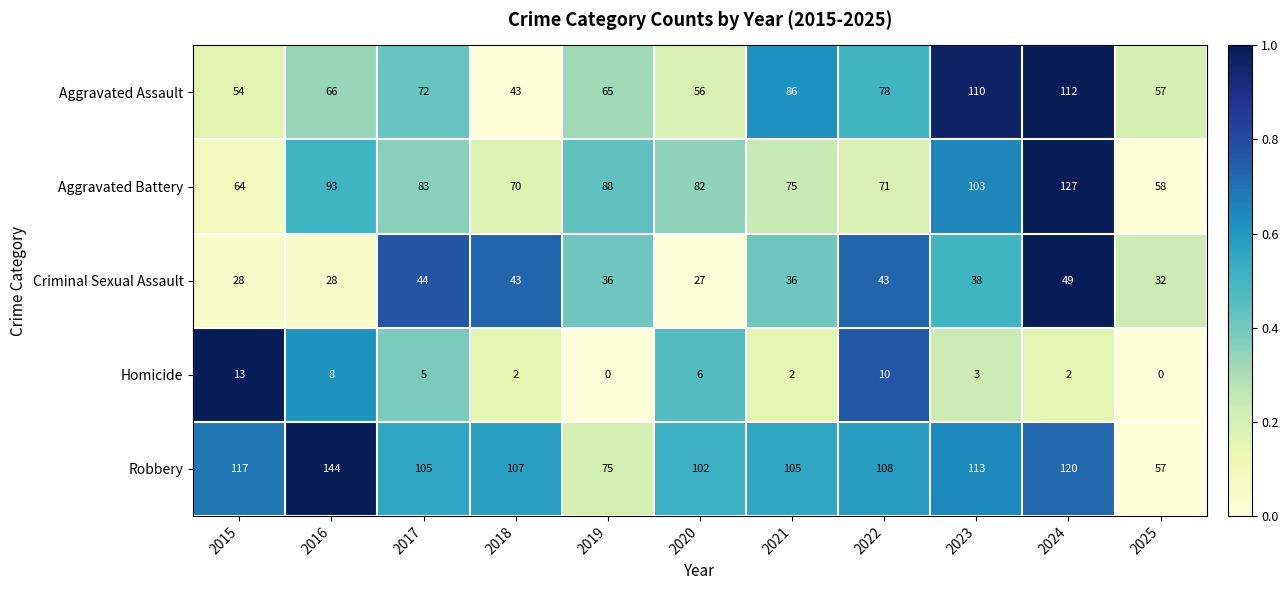

What is the minimum value for Aggravated Battery?

58